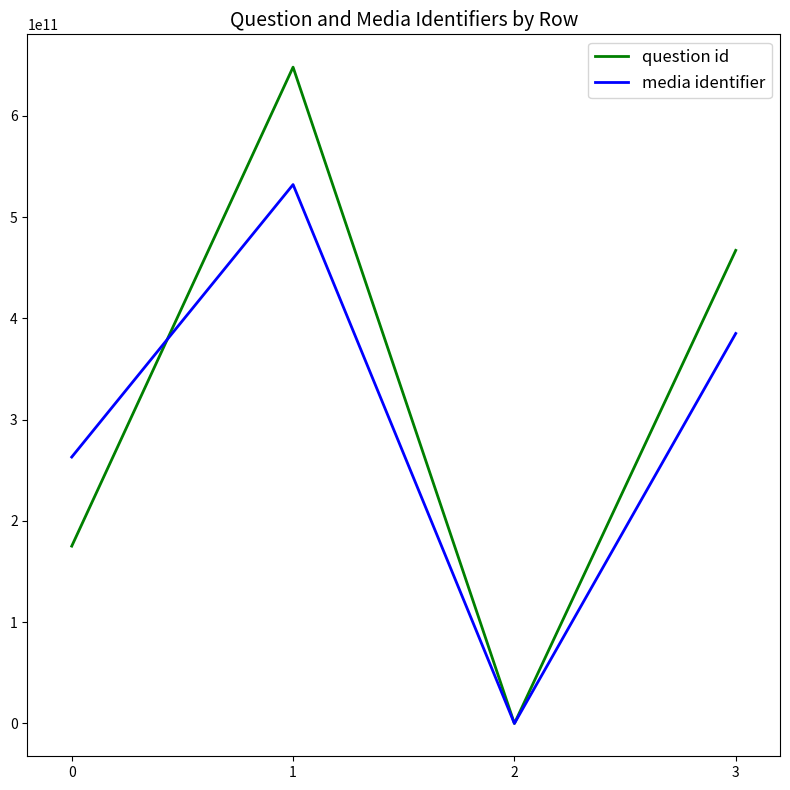

At which category does media identifier reach its first local peak?

1